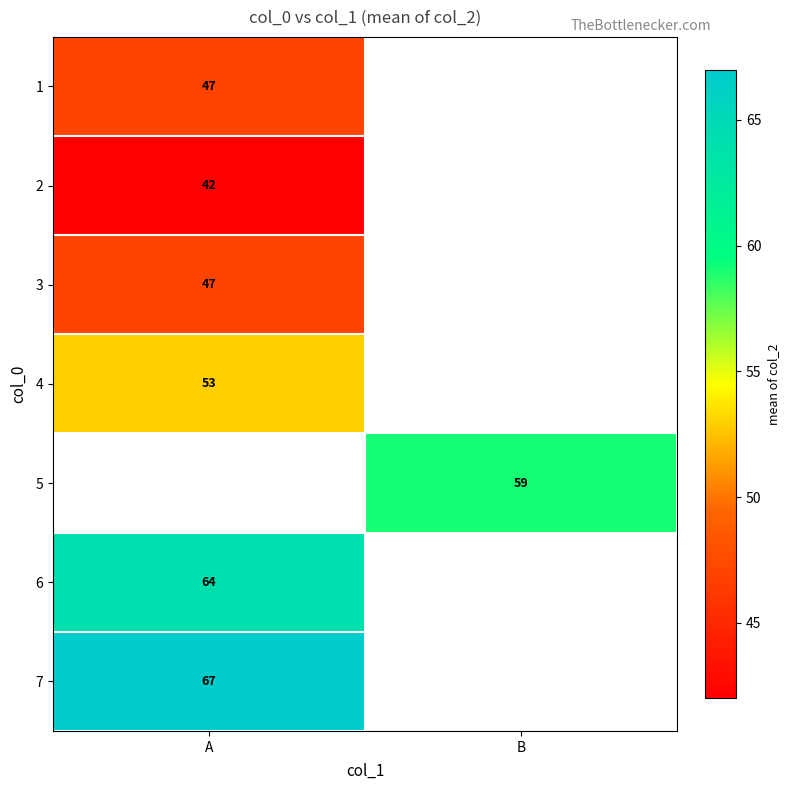

True or false: 1 has a value of 62 at A.

False